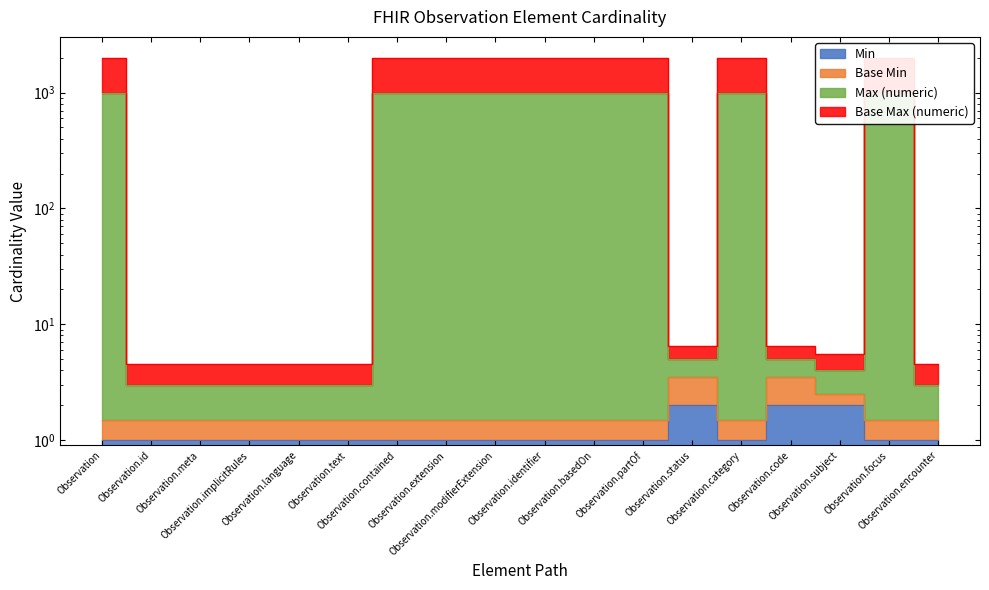

Does the chart display data point markers on the line(s)?

No